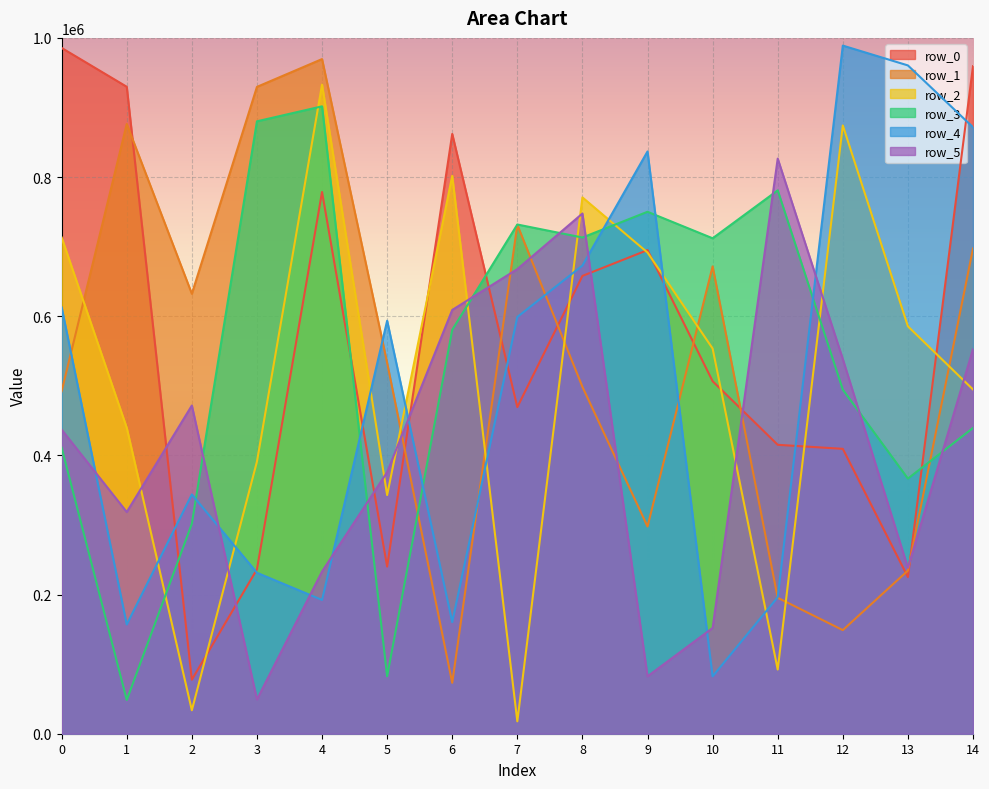

The row_3 series shows 154980 at 14. True or false?

False